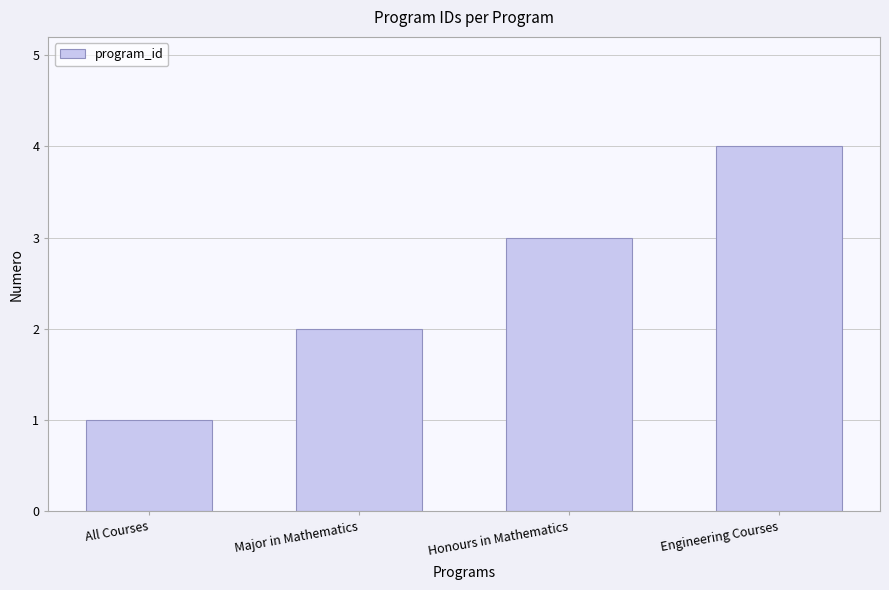

How many bars are there in total?

4